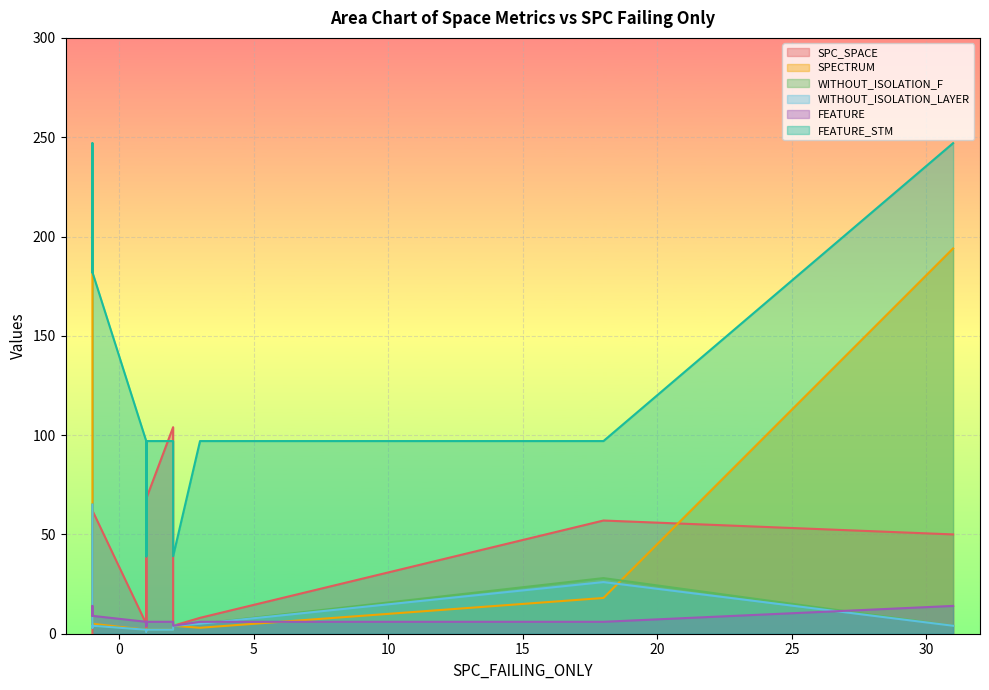

How many FEATURE values are between 4 and 9?

16